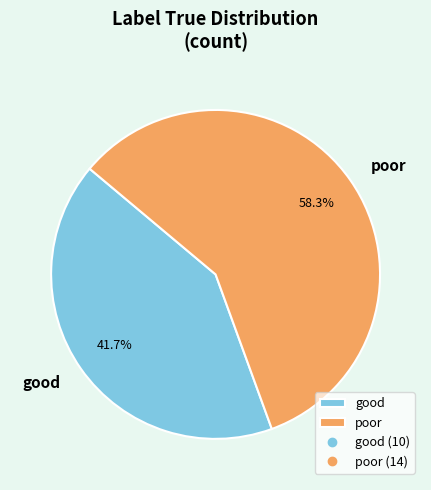

Do poor and good together represent more than half of the pie?

Yes